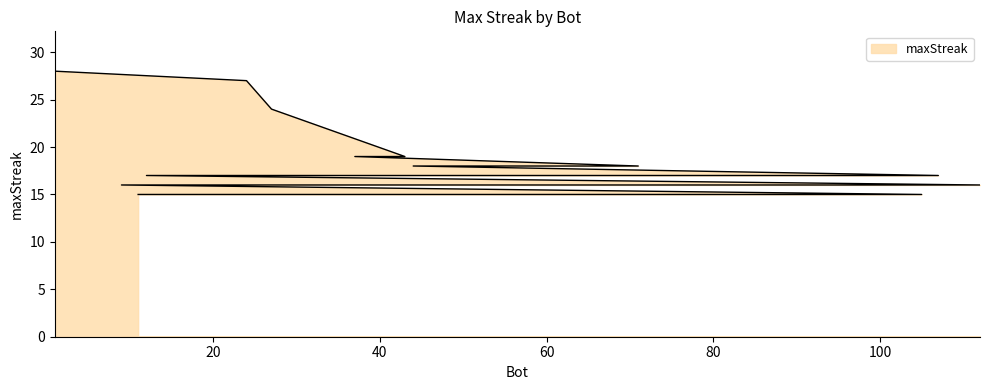

What is the label of the 7th point from the left?

44